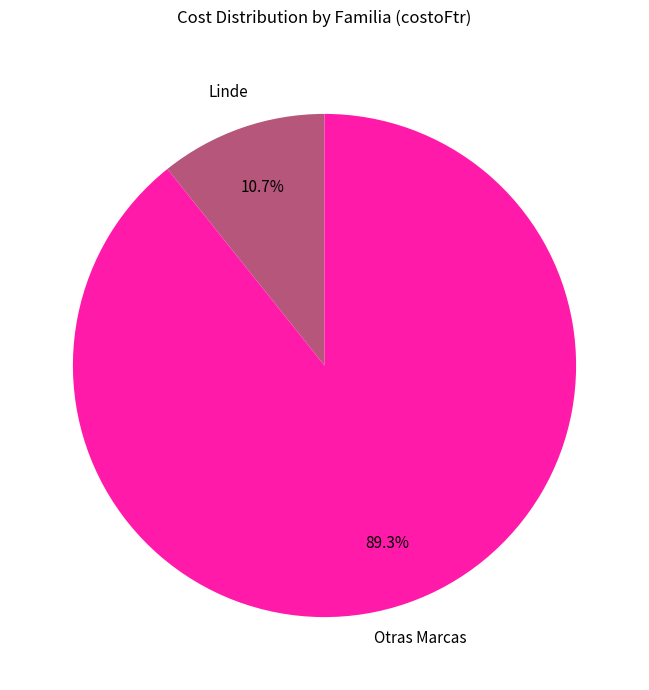

To the nearest percent, what is the average slice percentage?

50%